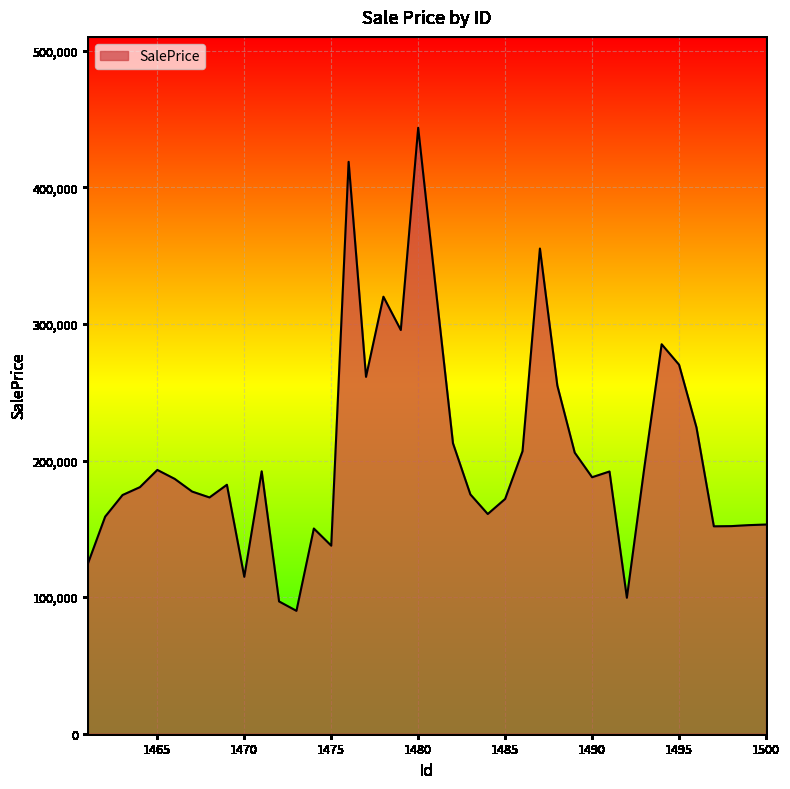

What is the average value?

205086.0